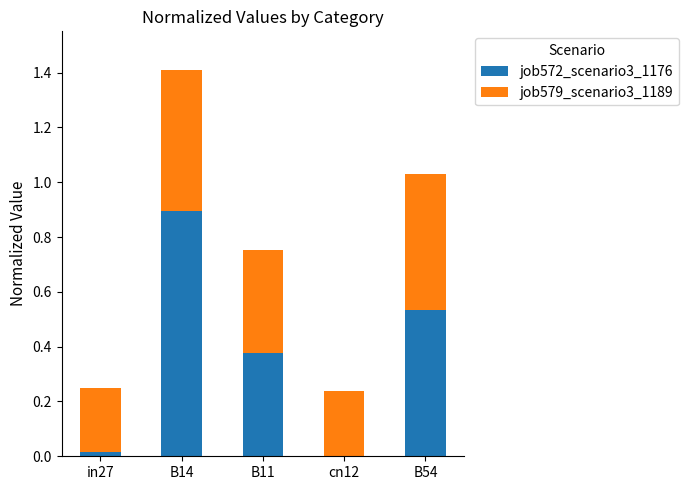

How many series are shown in this chart?

2